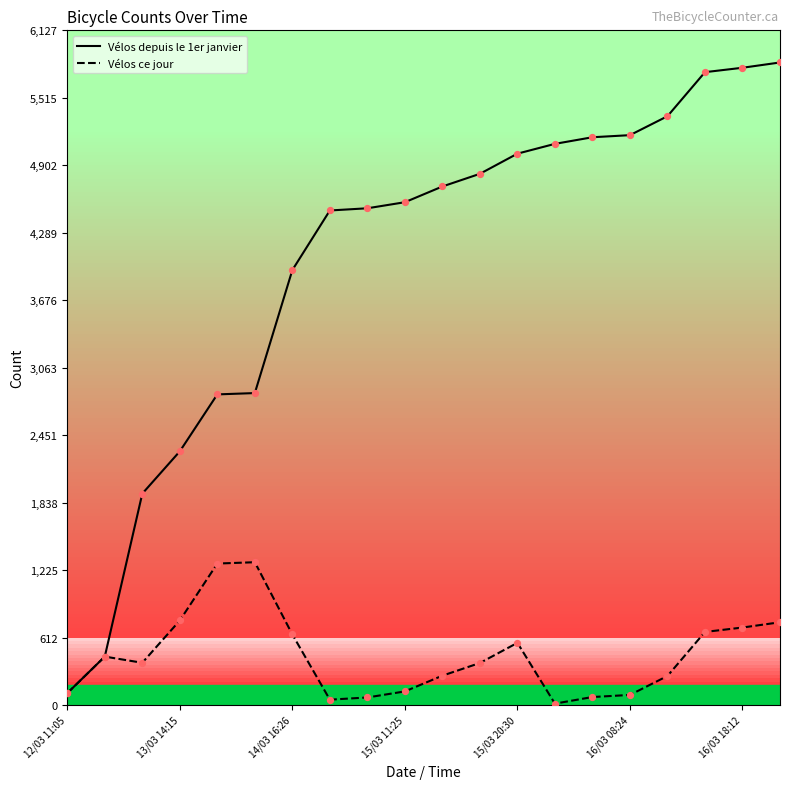

Which series has the largest total across all categories?

Vélos depuis le 1er janvier